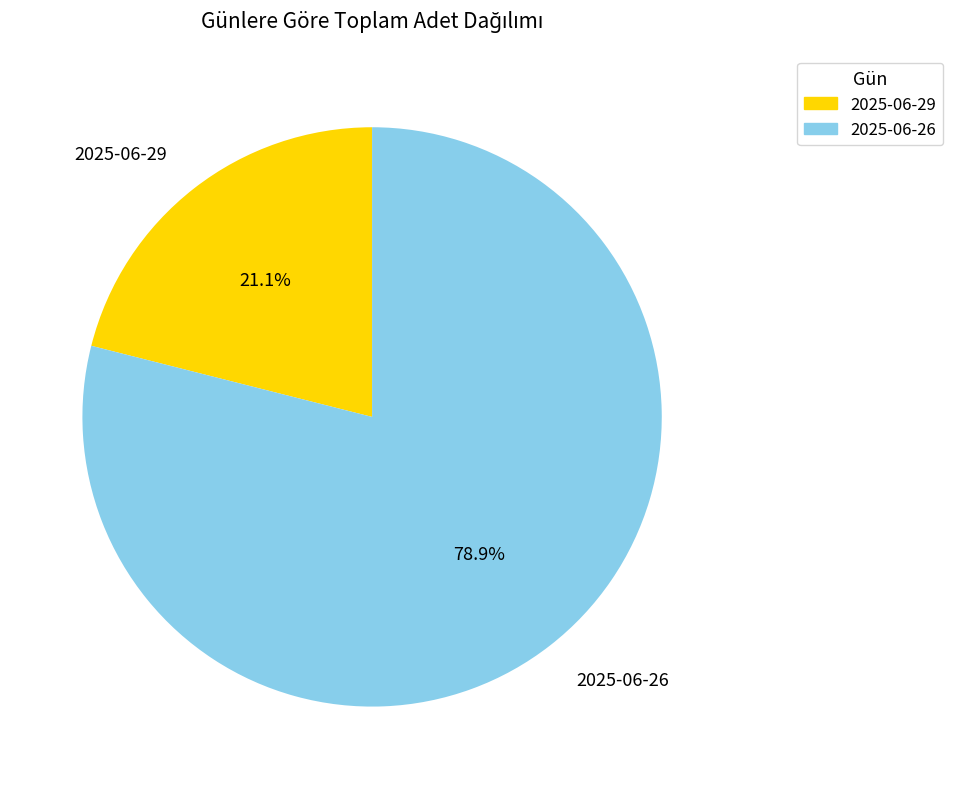

What percentage do 2025-06-29 and 2025-06-26 together represent?

100.0%